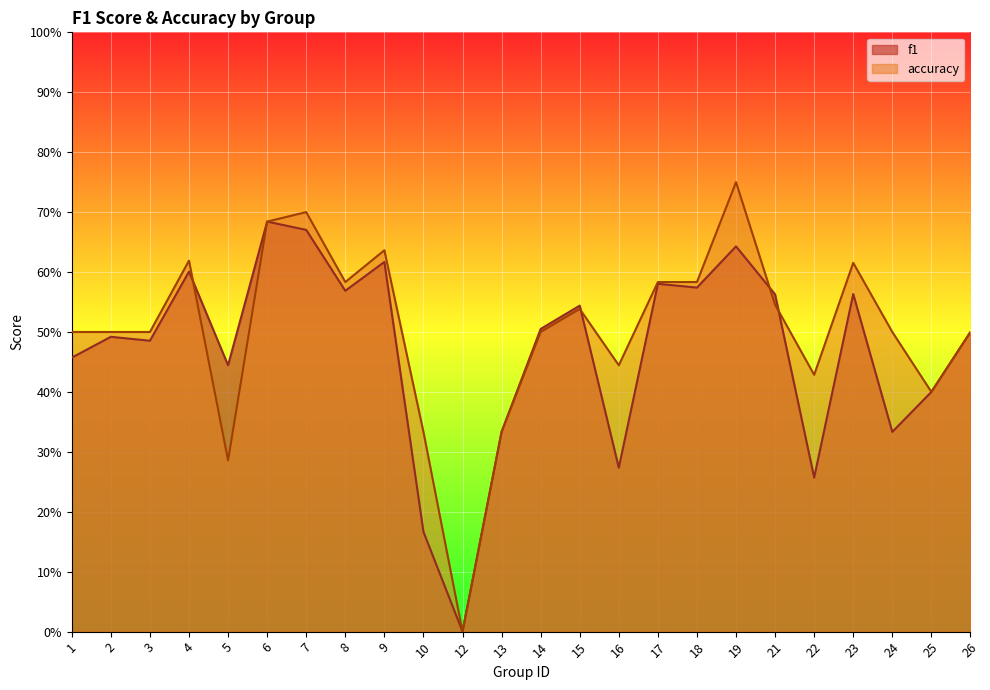

Which series has the widest spread of values?

accuracy